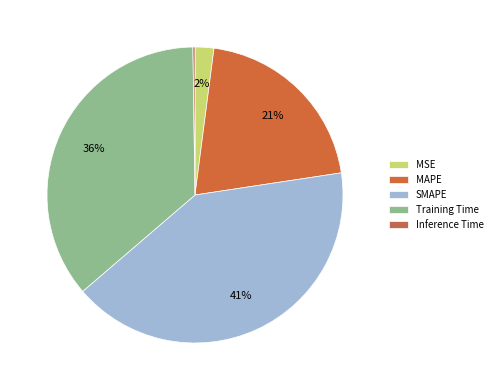

Combined, what portion of the pie is Training Time and SMAPE?

77.2%